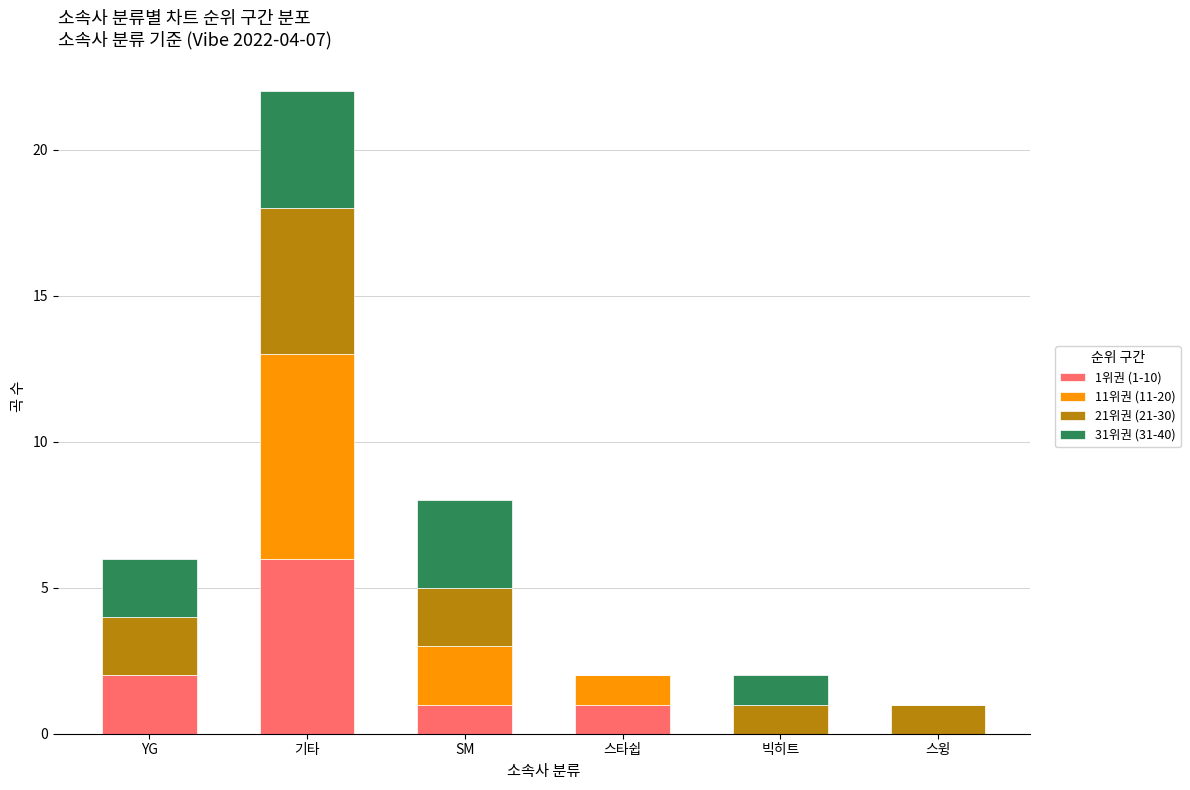

Which category has the highest value in the 1위권 (1-10) series?

기타